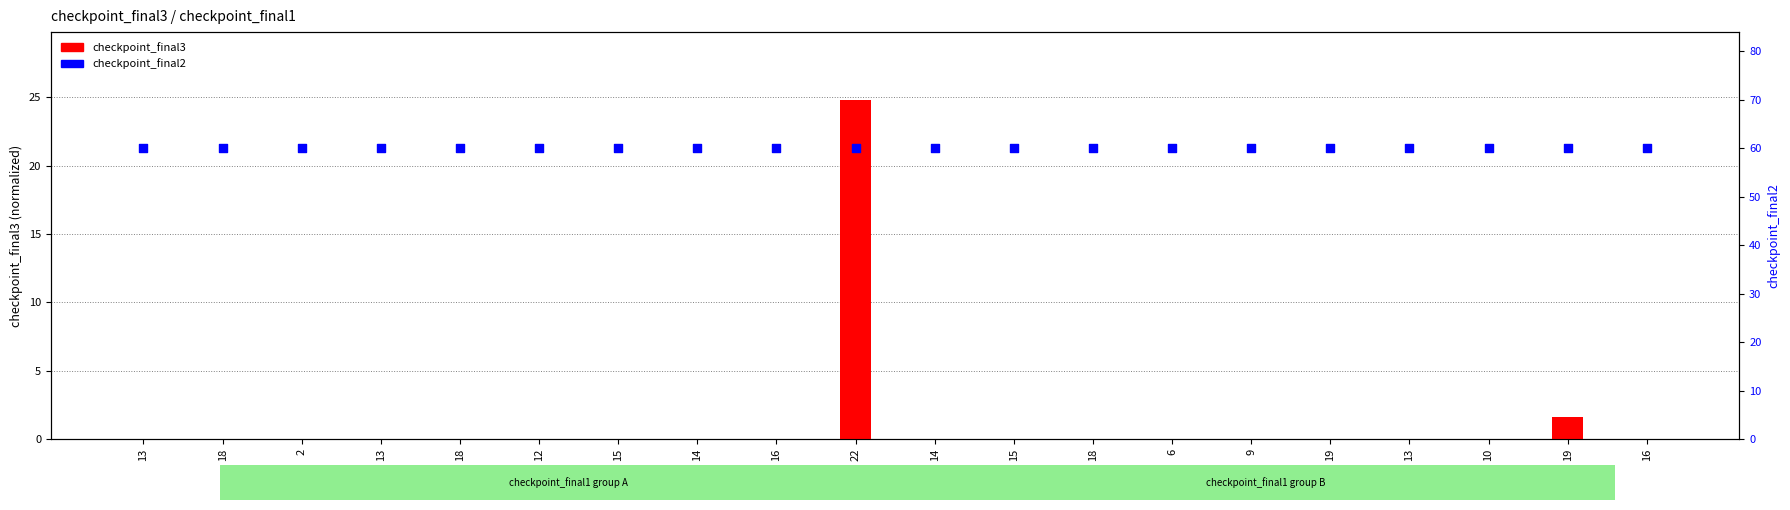

What are all the series names shown in the legend?

checkpoint_final3, checkpoint_final2